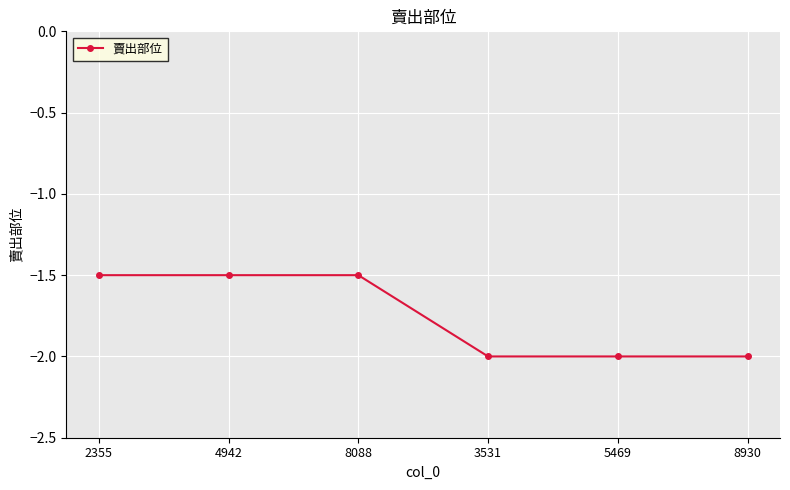

Count the number of categories in the chart.

6